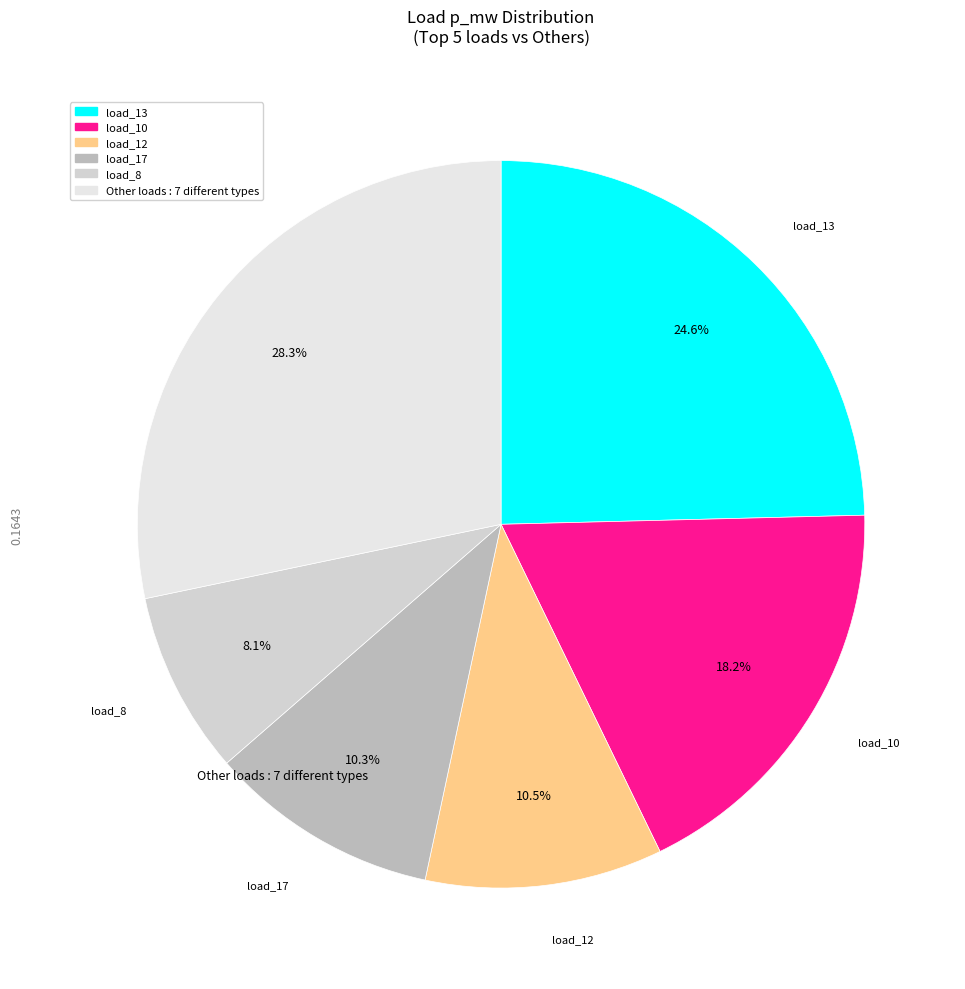

Does any single category account for the majority?

No